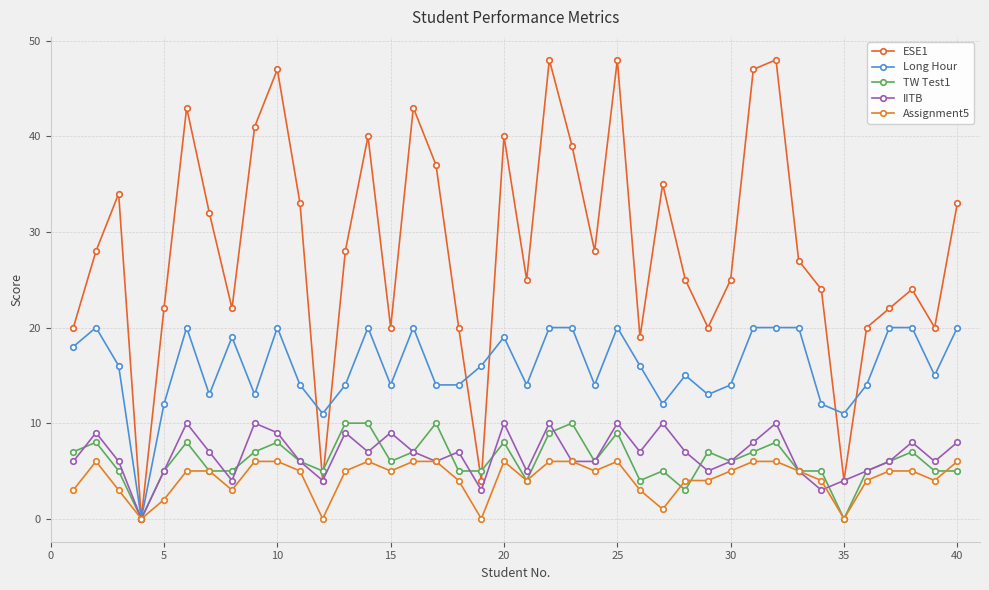

What is the average value of the IITB series?

7